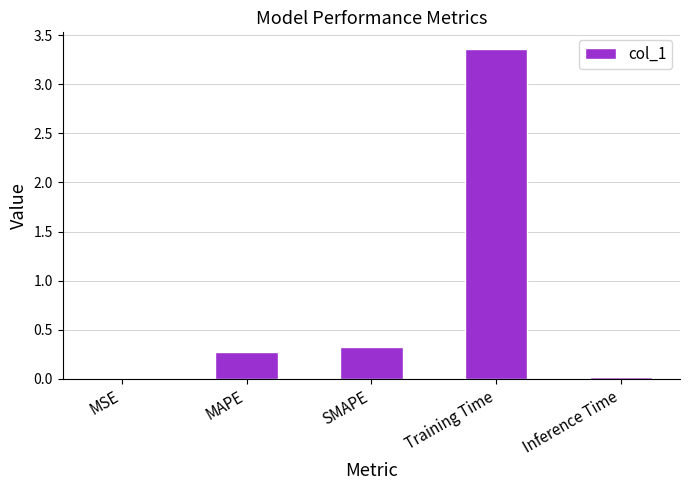

Which has a higher value, Inference Time or Training Time?

Training Time